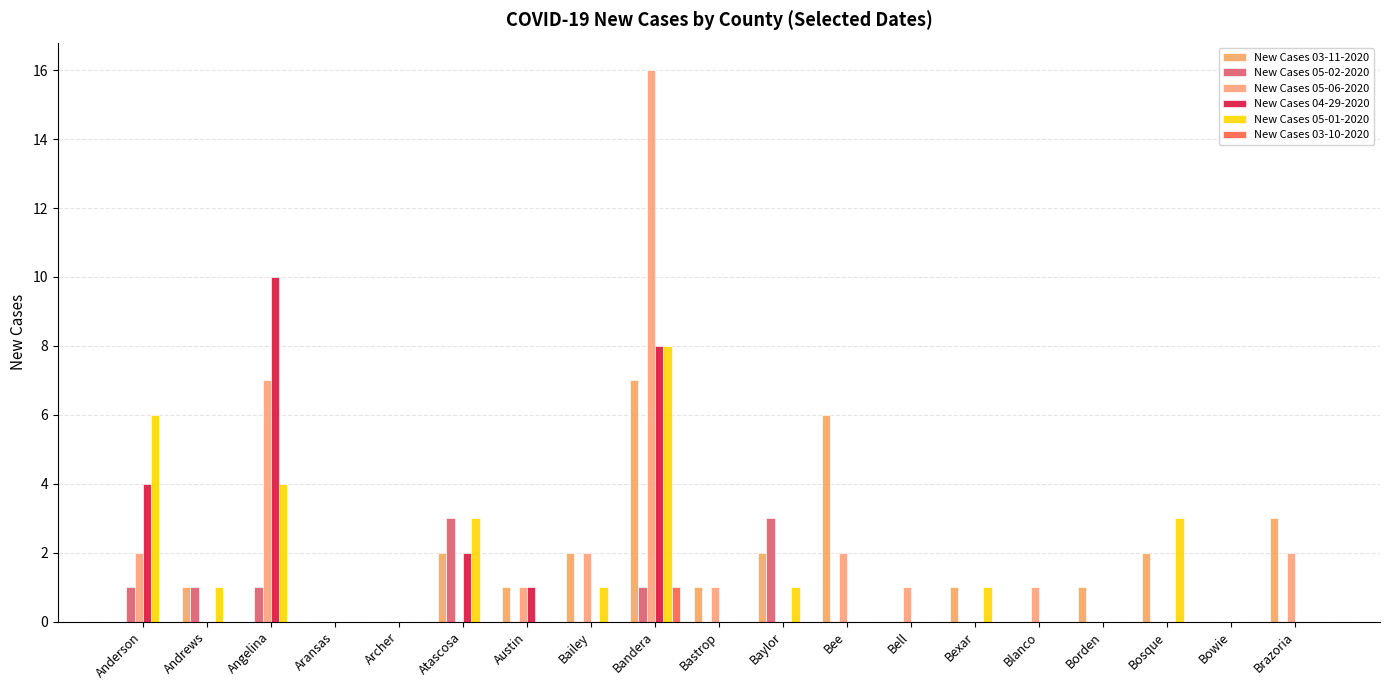

What is the sum of all New Cases 04-29-2020 values?

25